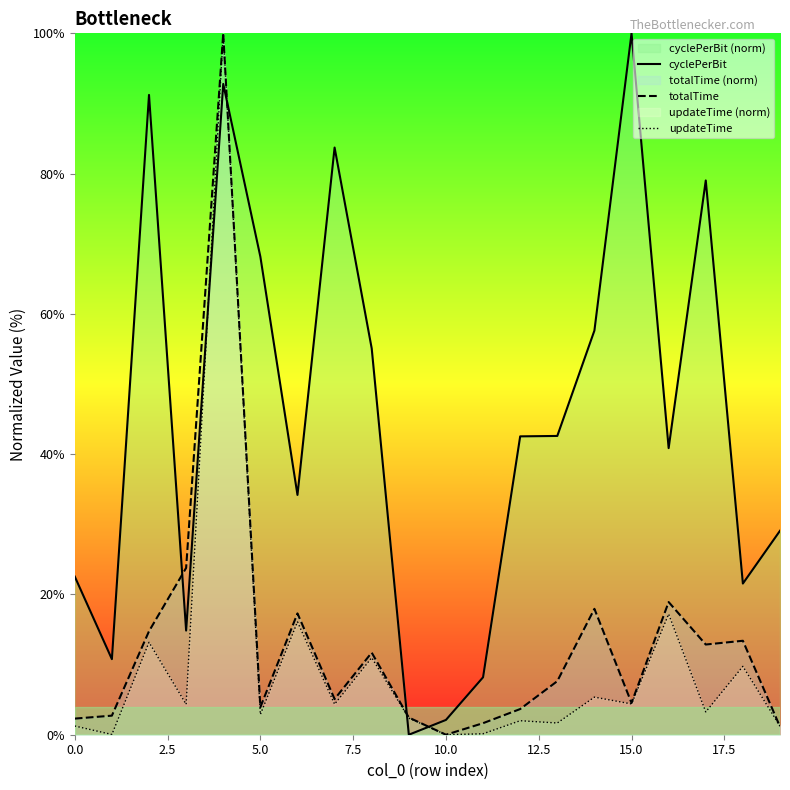

True or false: cyclePerBit has a value of 2.1 at 10.0.

True